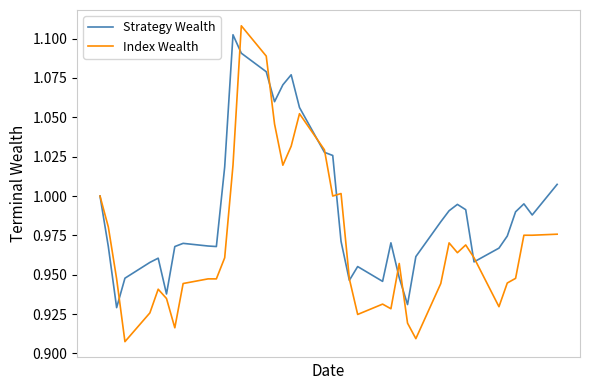

List the series in order of their overall mean, highest first.

Strategy Wealth, Index Wealth